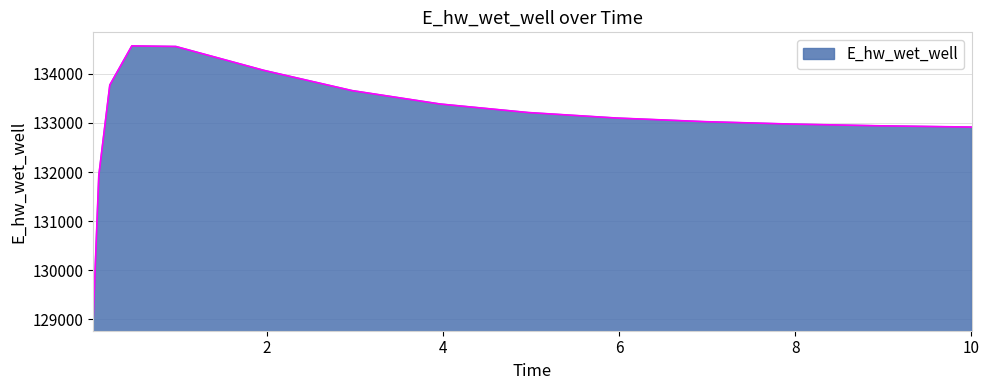

Count the number of categories in the chart.

15